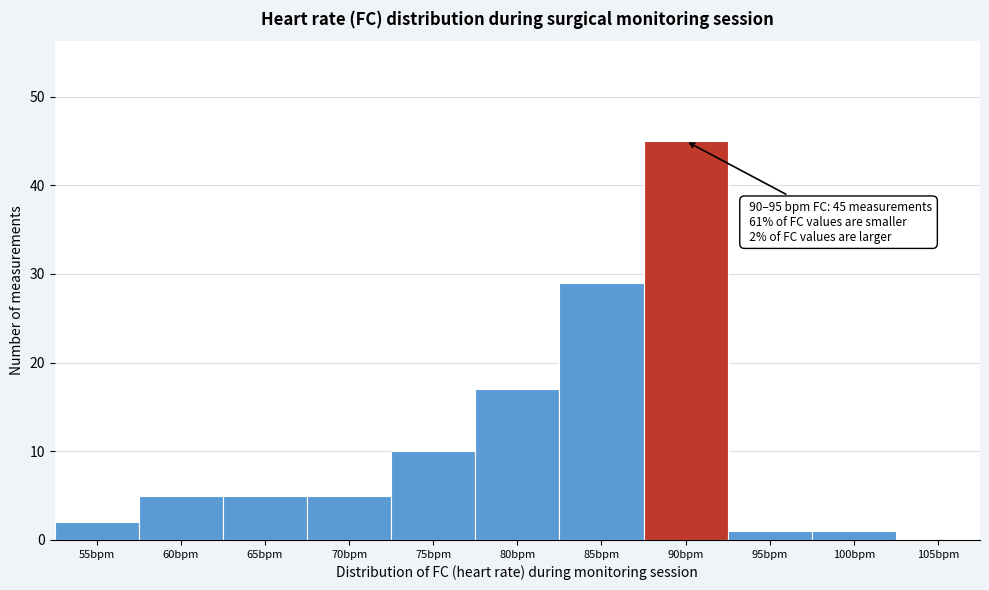

Reading left to right, what are all the values shown in this chart?

55bpm=2	60bpm=5	65bpm=5	70bpm=5	75bpm=10	80bpm=17	85bpm=29	90bpm=45	95bpm=1	100bpm=1	105bpm=0